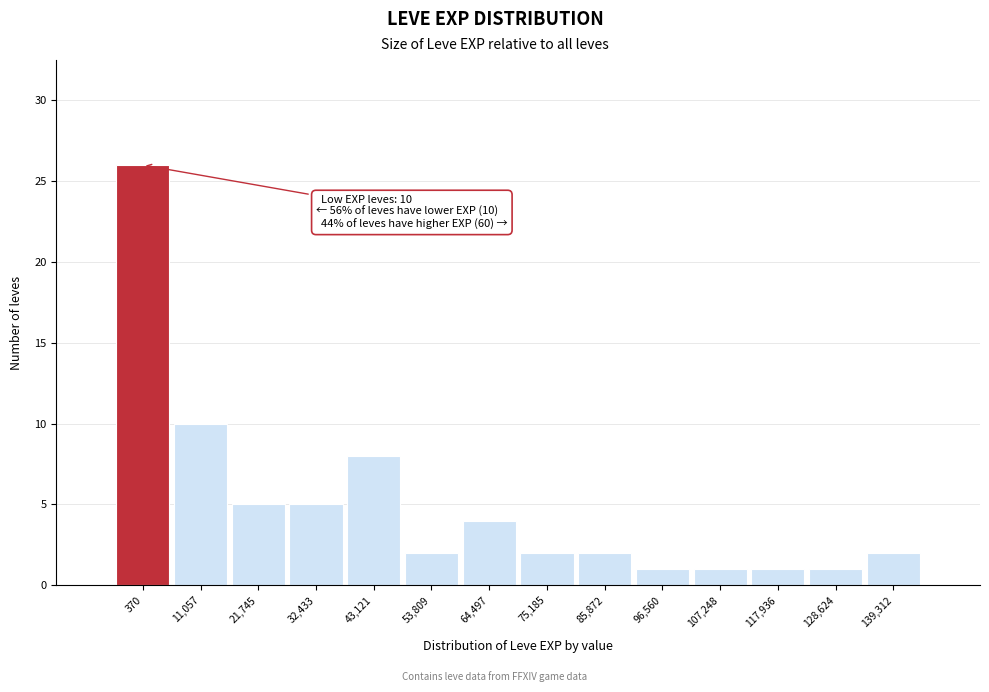

Reading left to right, what are all the values shown in this chart?

26	10	5	5	8	2	4	2	2	1	1	1	1	2